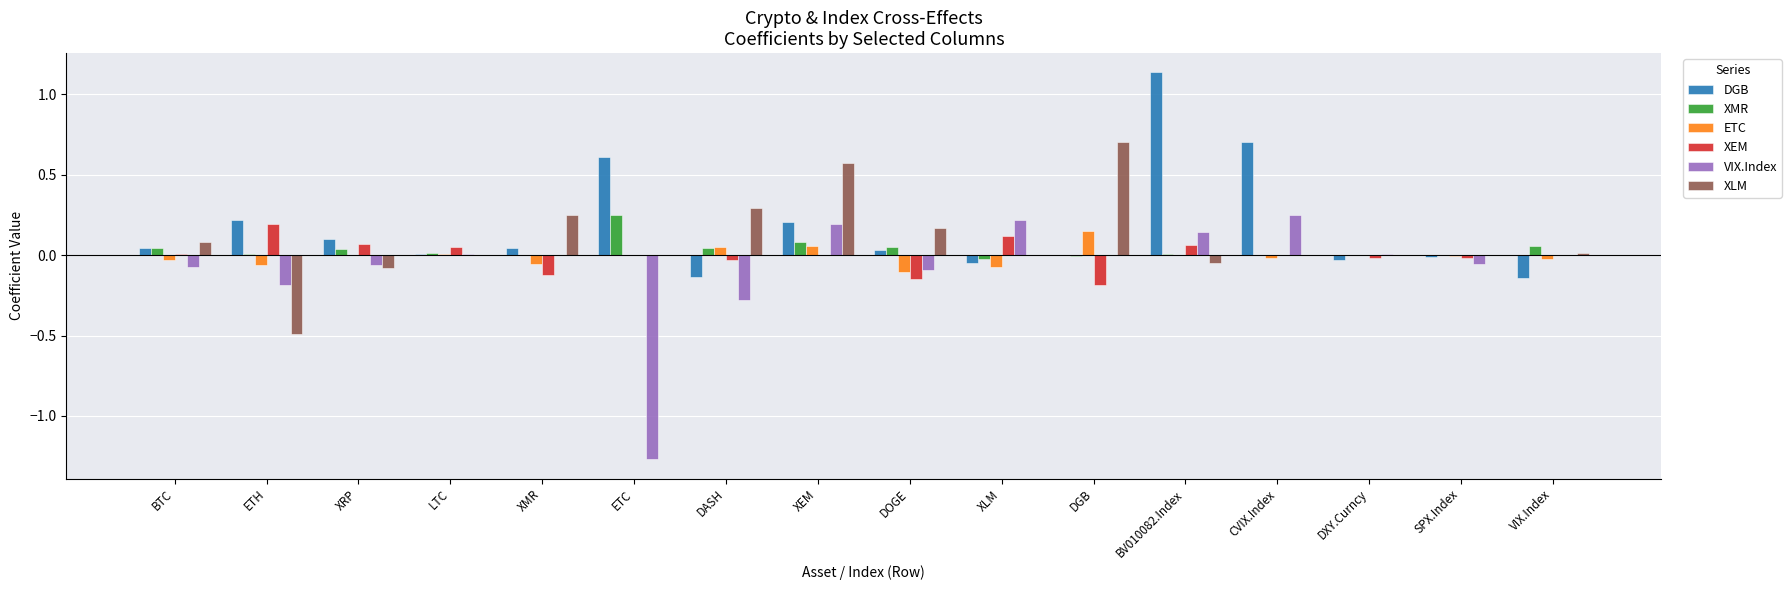

At which category does the chart reach its peak across all series?

BV010082.Index